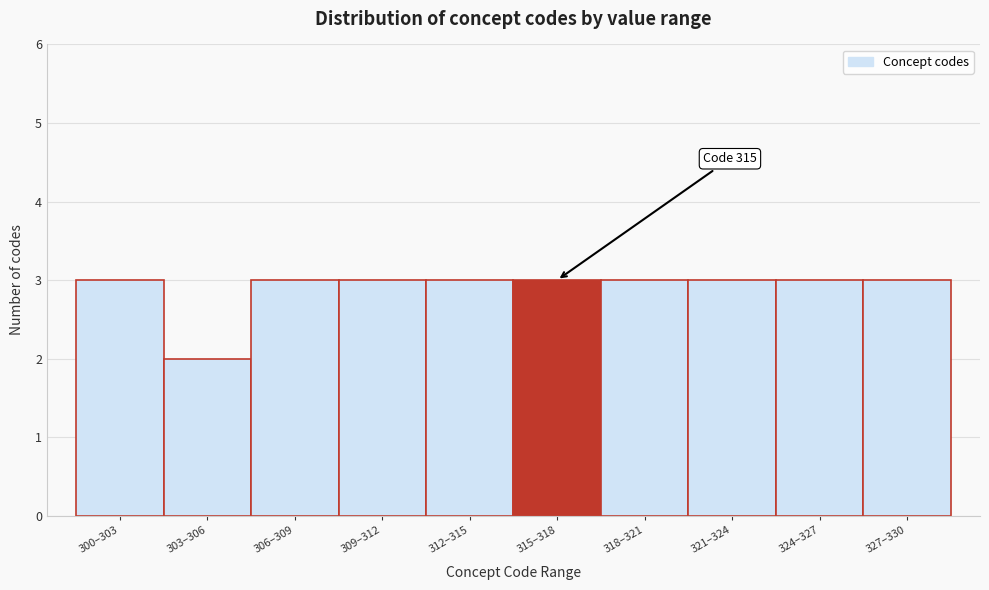

Reading left to right, transcribe all the data shown in this chart.

3	2	3	3	3	3	3	3	3	3